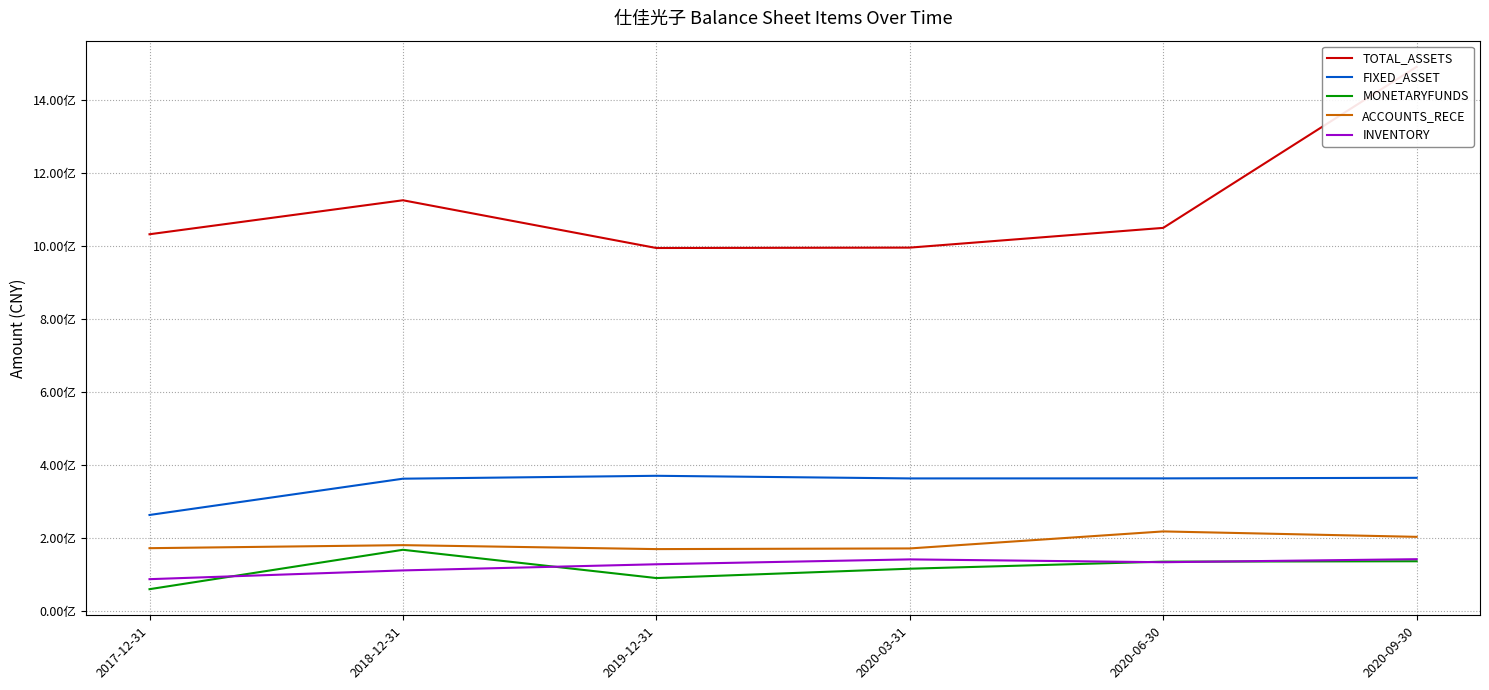

At which label is MONETARYFUNDS closest to 112610571?

2020-03-31